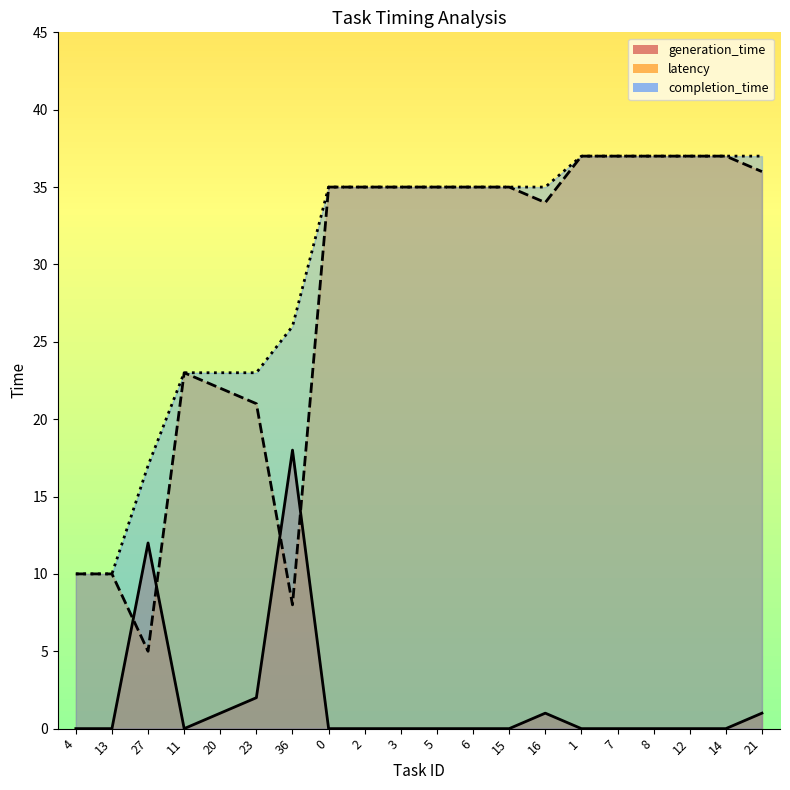

What are all the series names shown in the legend?

generation_time, latency, completion_time